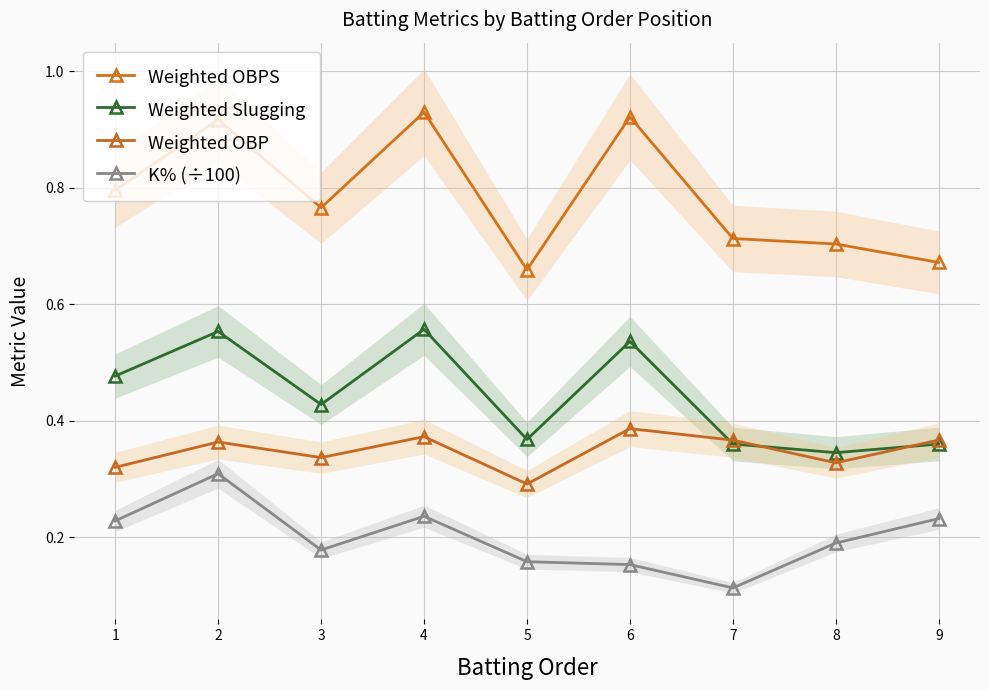

What is the sum of the Weighted Slugging values at 3 and 7?

0.8